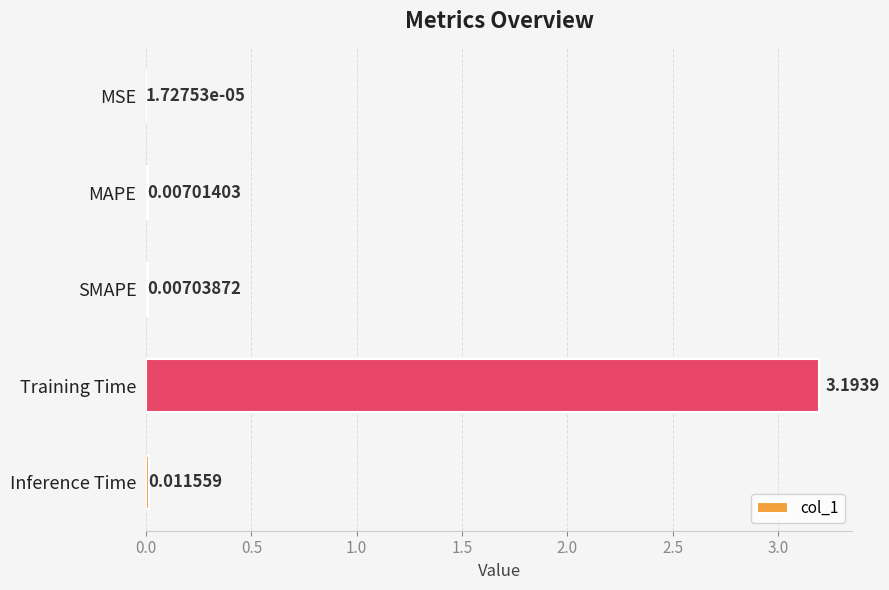

Which has a higher value, Training Time or SMAPE?

Training Time